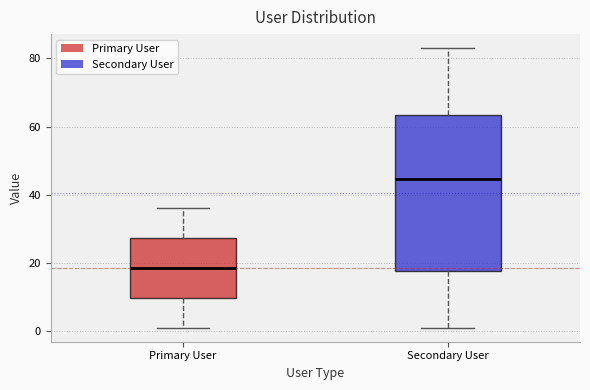

Reading left to right, transcribe this box plot: for each box, give where its median line is, the range the box spans, and where its two whiskers end, as read against the y-axis. The values are not printed on the chart, so give them approximately, as read against the axis.

Primary User: median 18, box 10 to 28, whiskers 2 to 36
Secondary User: median 44, box 18 to 64, whiskers 2 to 84